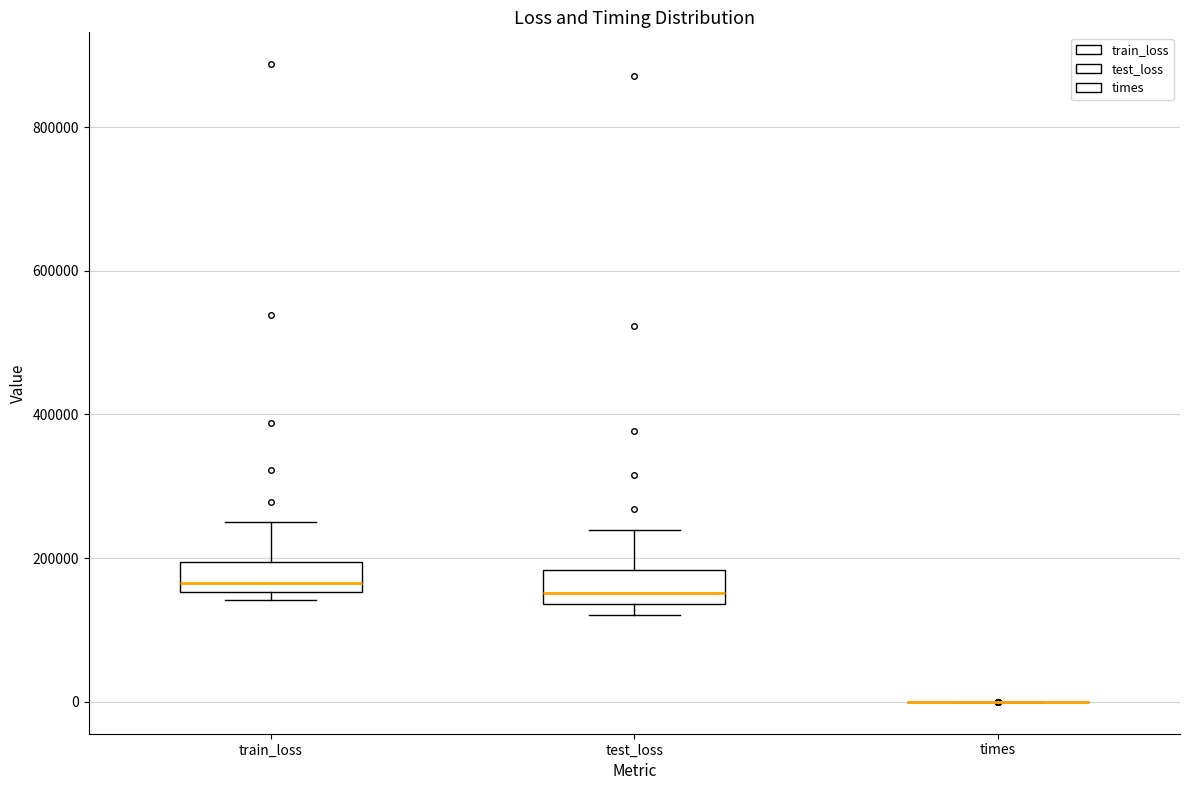

Reading left to right, transcribe this box plot: for each box, give where its median line is, the range the box spans, and where its two whiskers end, as read against the y-axis. The values are not printed on the chart, so give them approximately, as read against the axis.

train_loss: median 160000 (just above the box's lower edge), box 160000 to 200000, whiskers 140000 to 260000
test_loss: median 160000, box 140000 to 180000, whiskers 120000 to 240000
times: box collapsed to a line at 0, whiskers 0 to 0